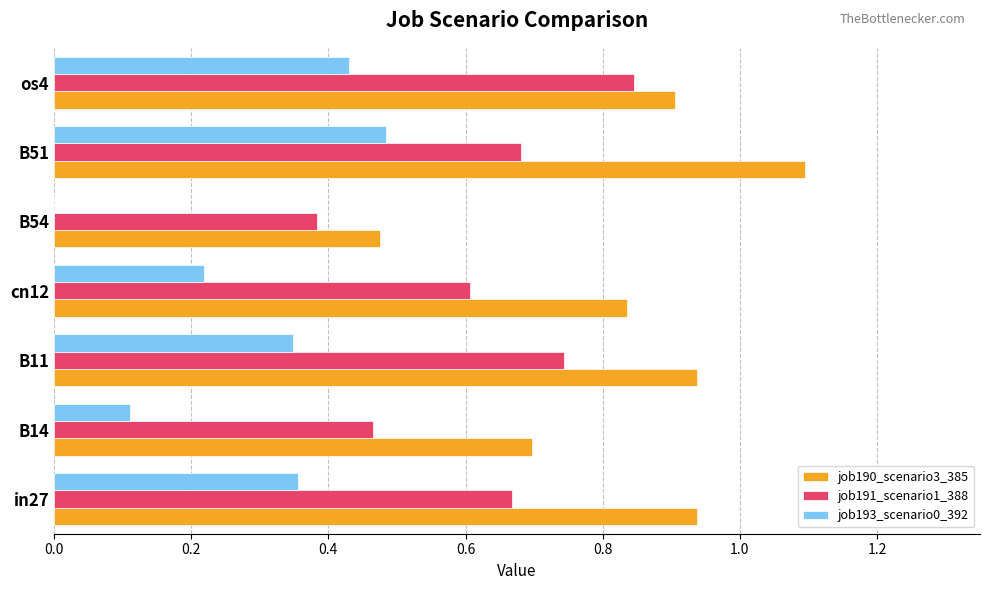

True or false: job193_scenario0_392 has a value of 0.3 at os4.

False